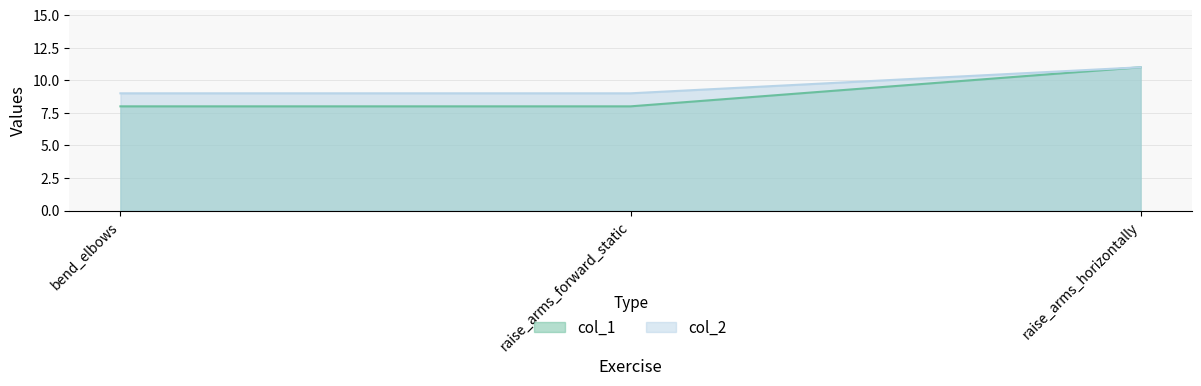

List the series in order of their overall mean, highest first.

col_2, col_1